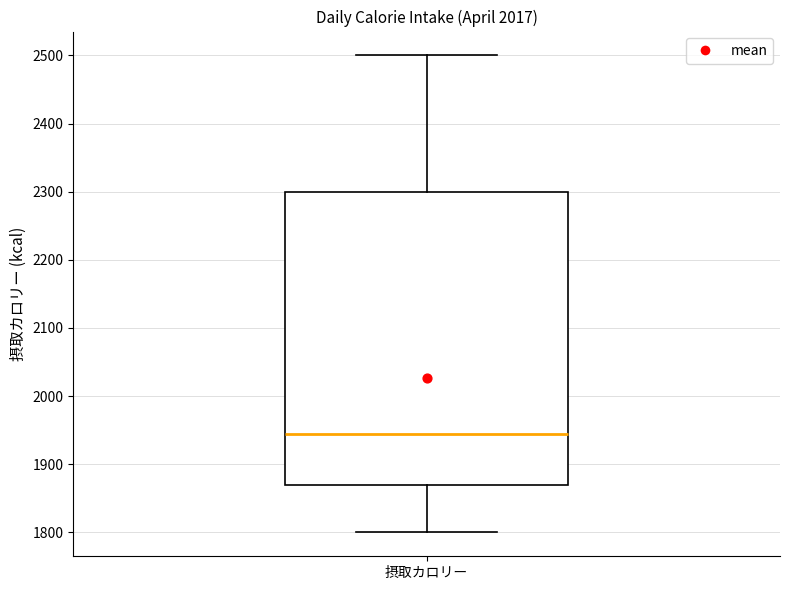

Transcribe this box plot: give where the median line is, the range the box spans, and where the two whiskers end, as read against the y-axis. The values are not printed on the chart, so give them approximately, as read against the axis.

median 1950, box 1870 to 2300, whiskers 1800 to 2500